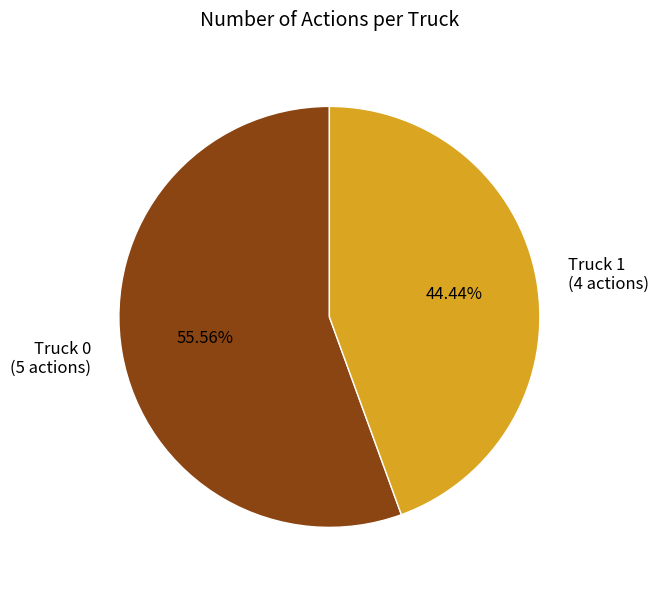

Which slice is the largest?

Truck 0